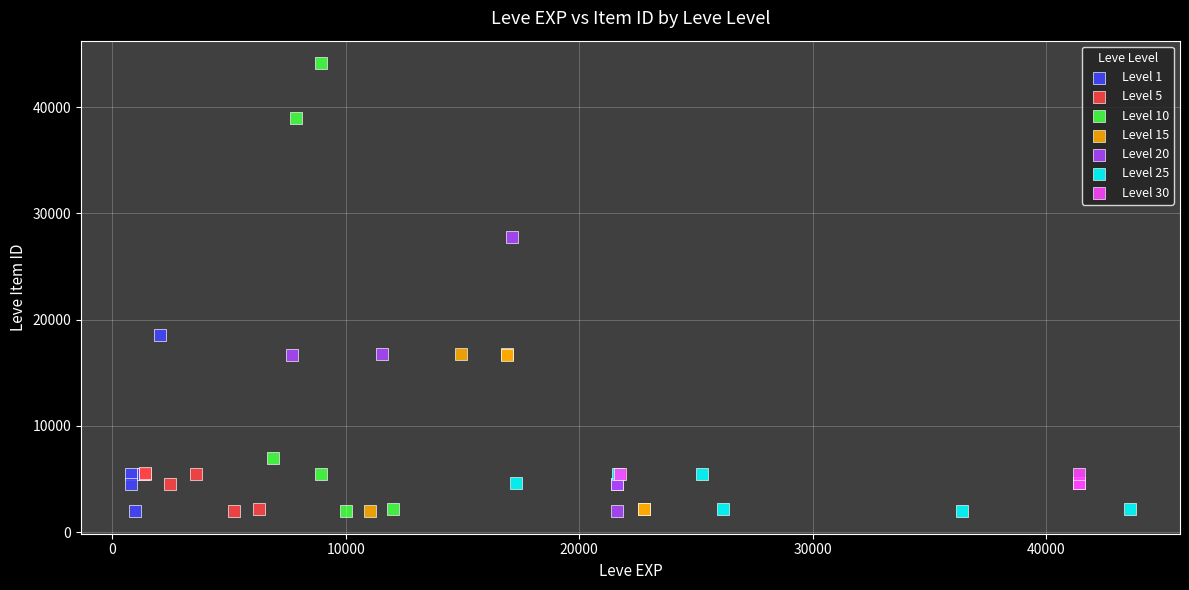

Which series has the widest spread of Y values?

Level 10